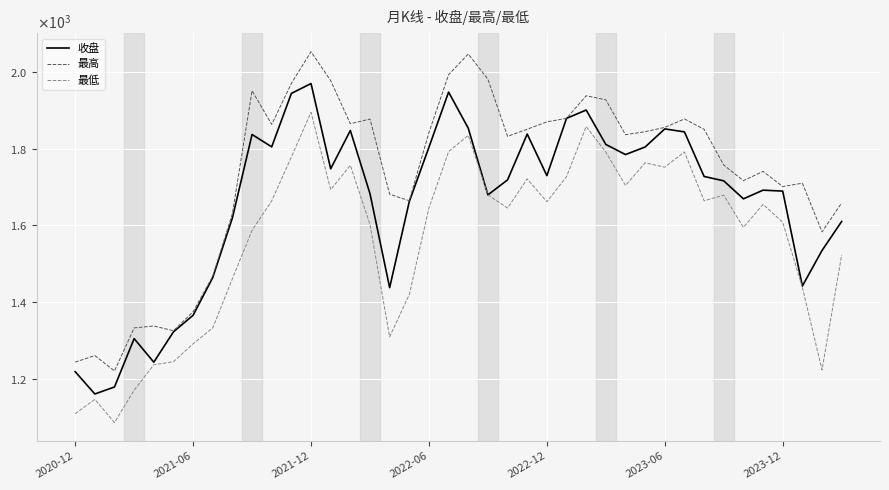

Rank the series by their maximum value, from lowest to highest.

最低, 收盘, 最高